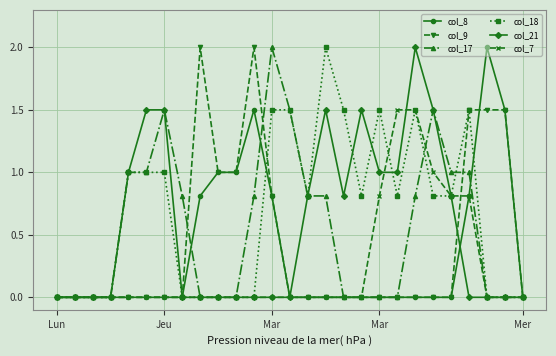

What is the difference between the second highest and second lowest values in the col_9 series?

2.0